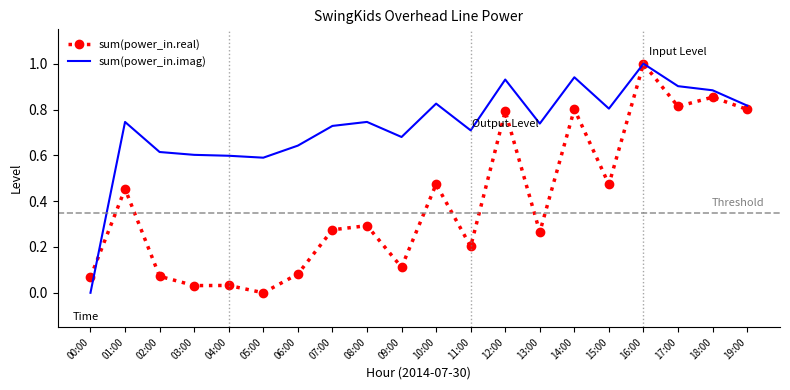

What is the sum of the sum(power_in.imag) values at 11:00 and 09:00?

1.4